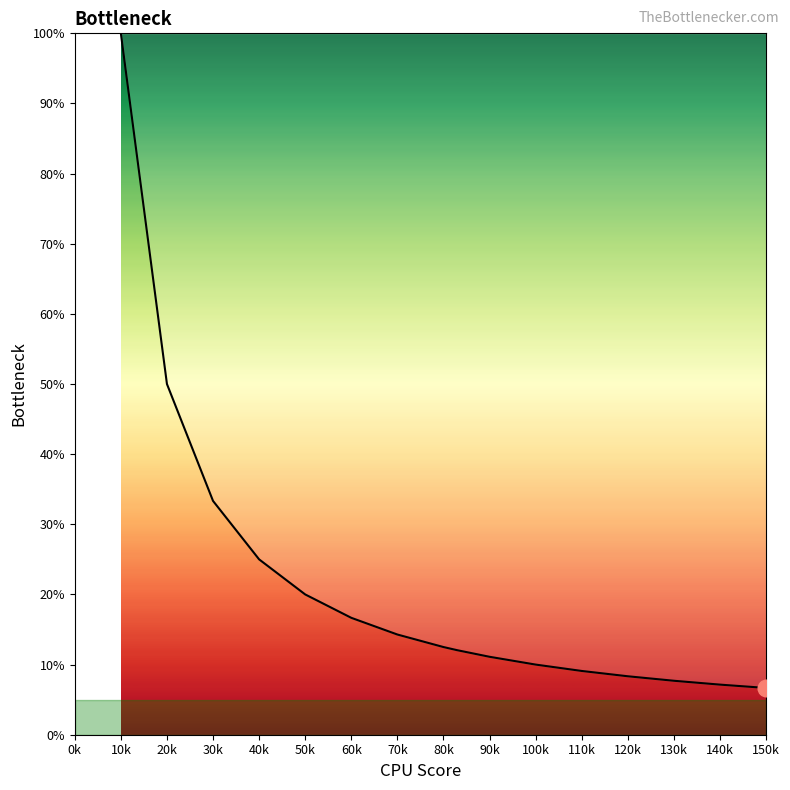

What is the maximum value shown in the chart?

100.0